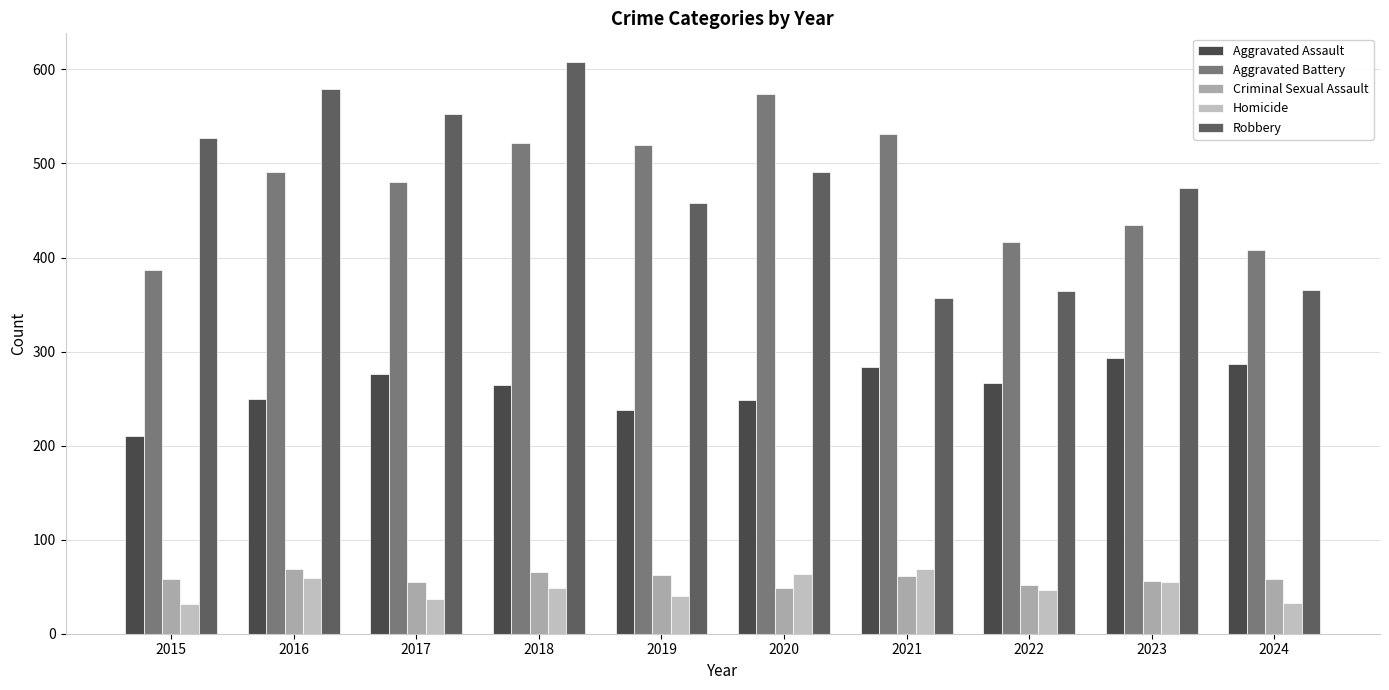

Which series has the largest total across all categories?

Robbery